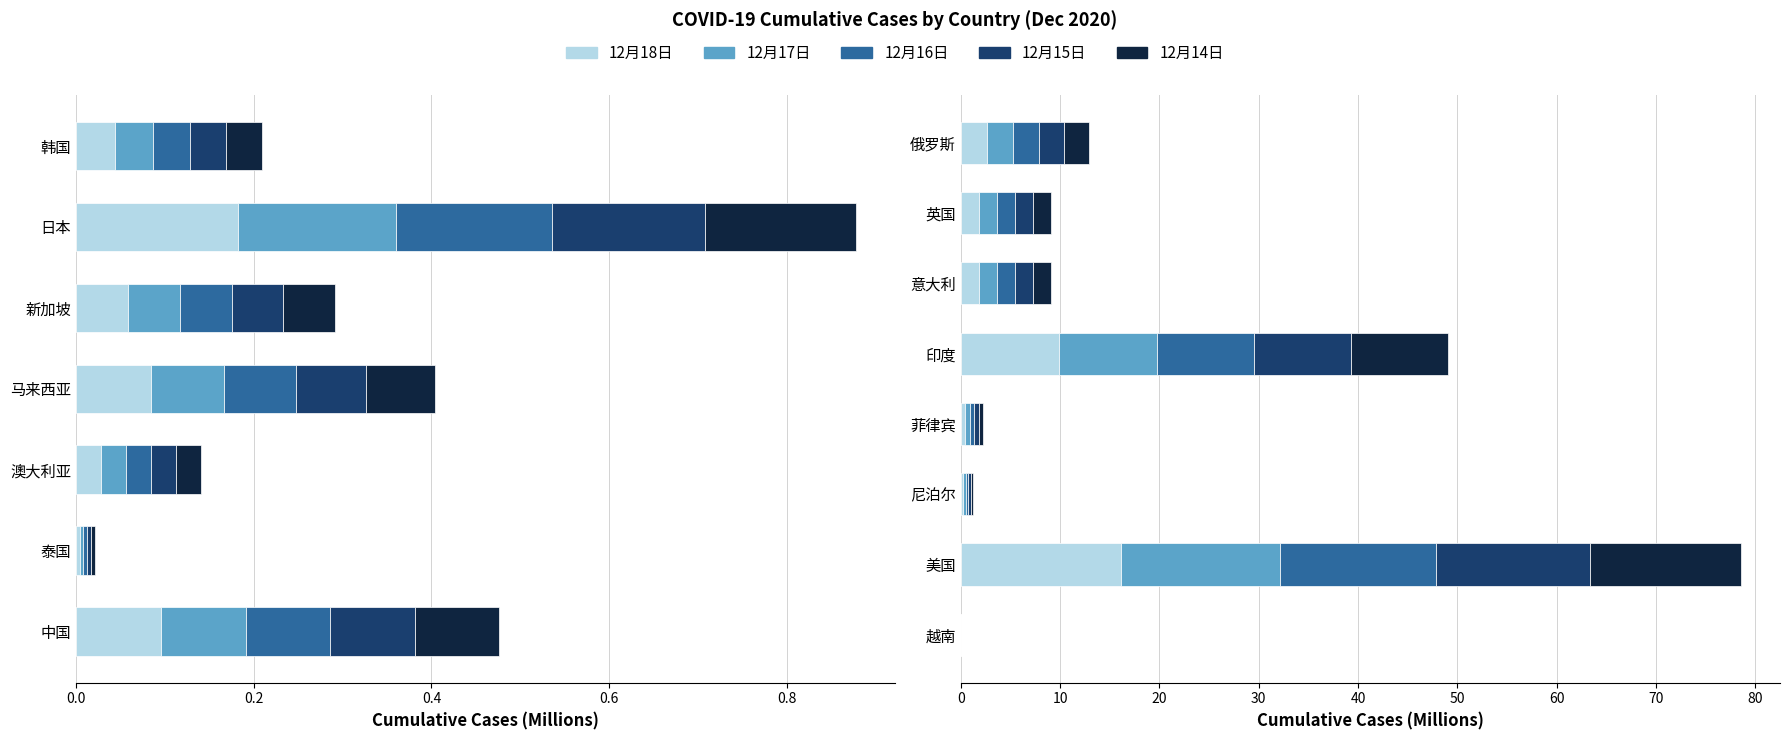

What is the value of the 12月14日 bar at the 3rd from the left?

0.2